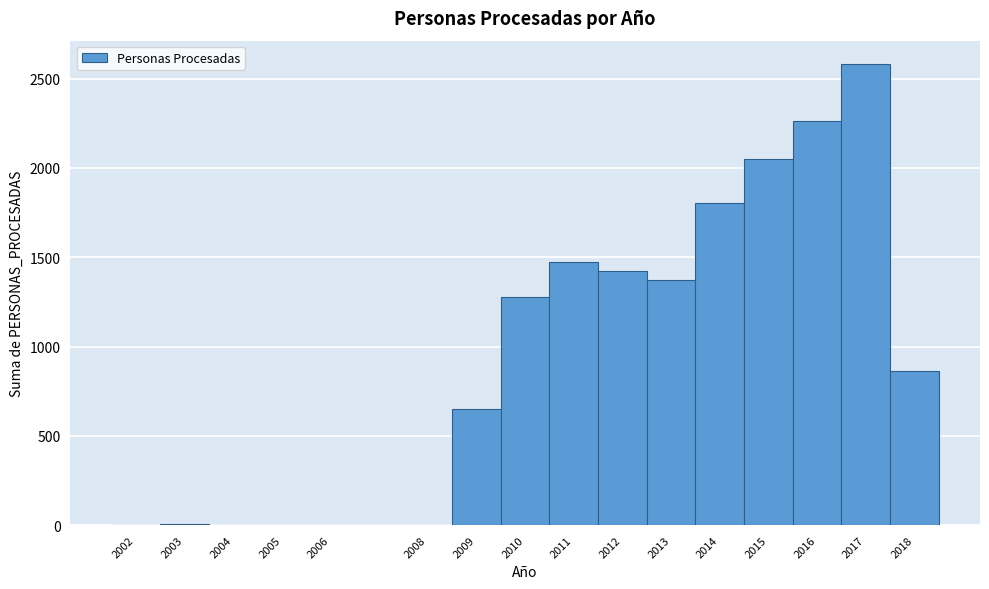

Over which range of the x-axis is the bar tallest?

2016.5 to 2017.5